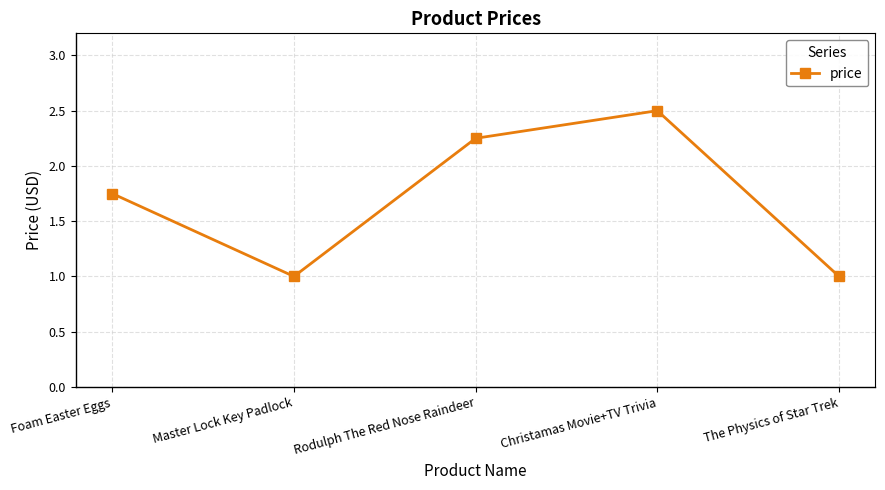

True or false: the data has more than 0 interior local peaks.

True